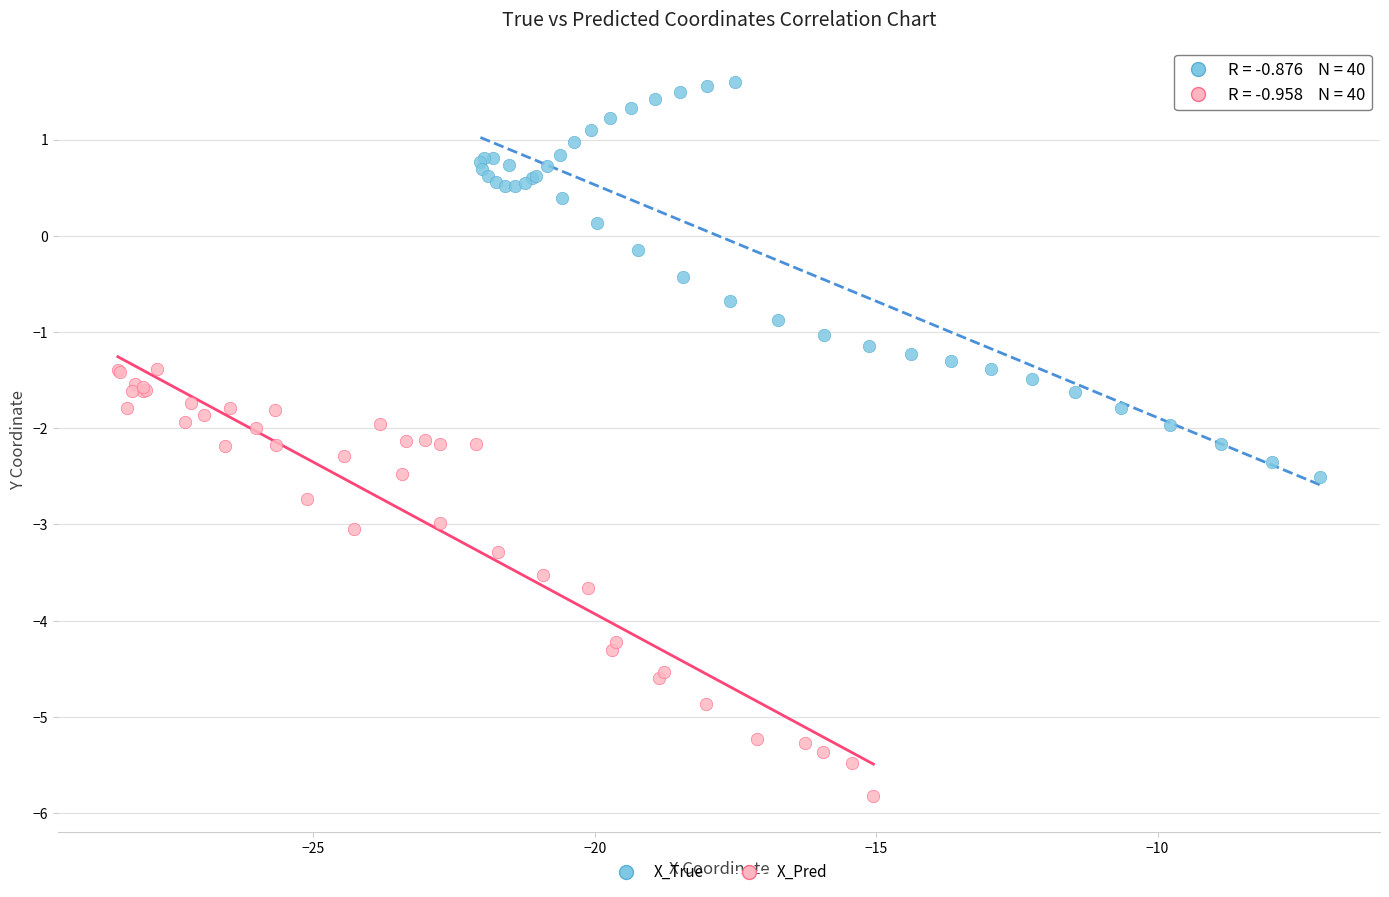

Which series reaches the minimum Y coordinate?

X_Pred